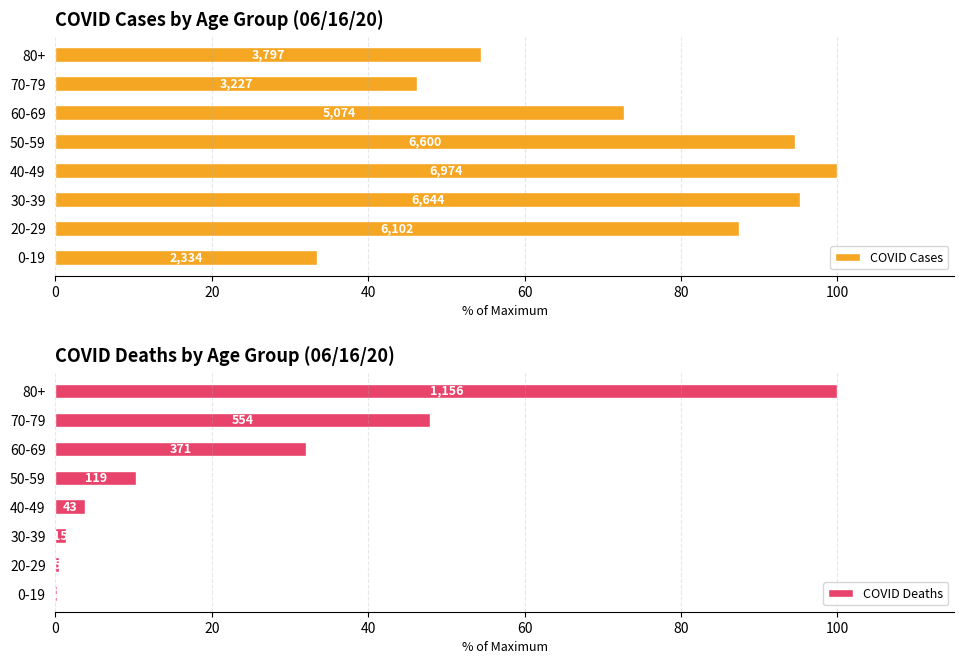

Rank the series at 40-49 from lowest to highest value.

COVID Deaths, COVID Cases